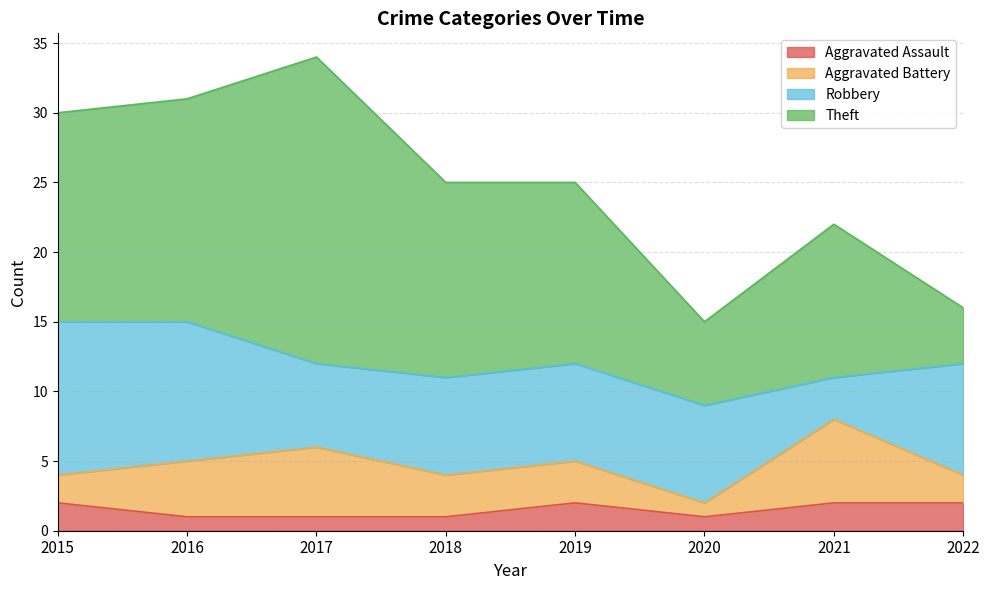

Rank the series at 2022 from highest to lowest value.

Robbery, Theft, Aggravated Assault, Aggravated Battery